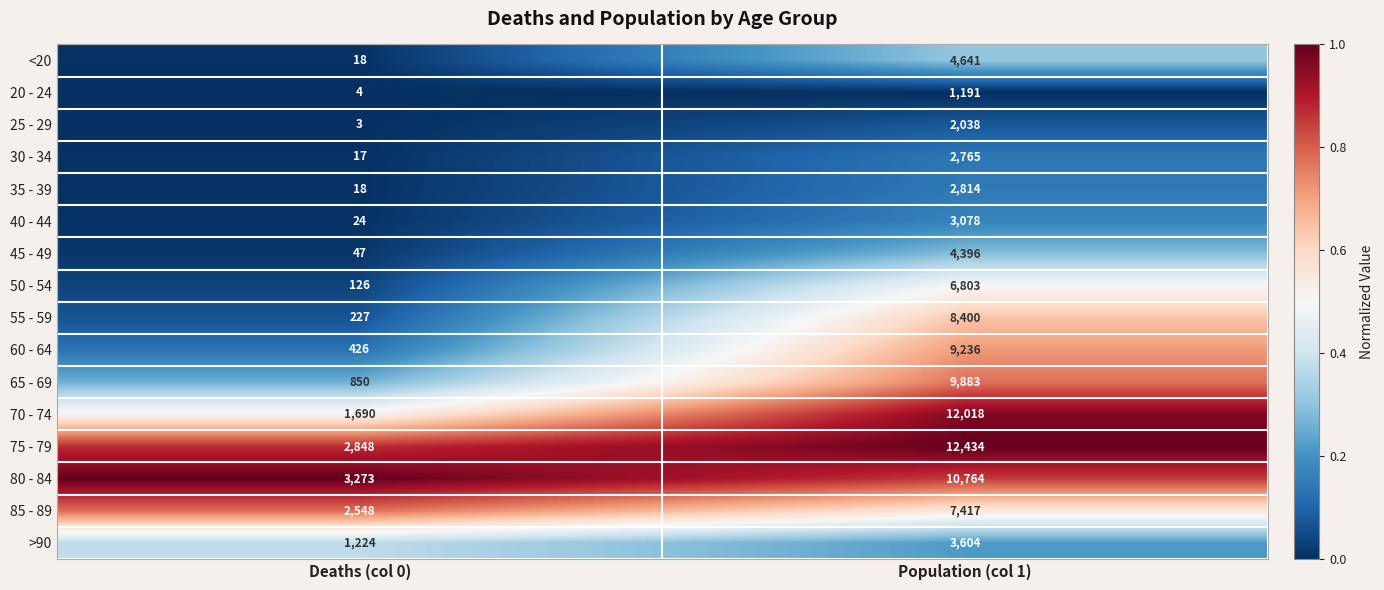

Which category has the highest value across all series?

Population (col 1)